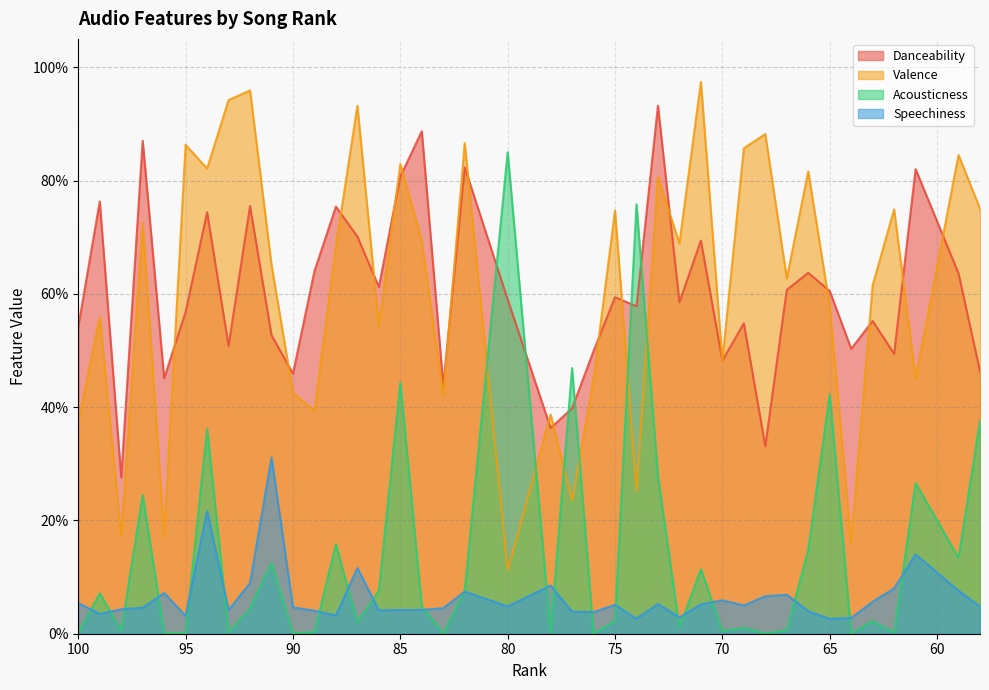

Which series has the largest total across all categories?

Valence